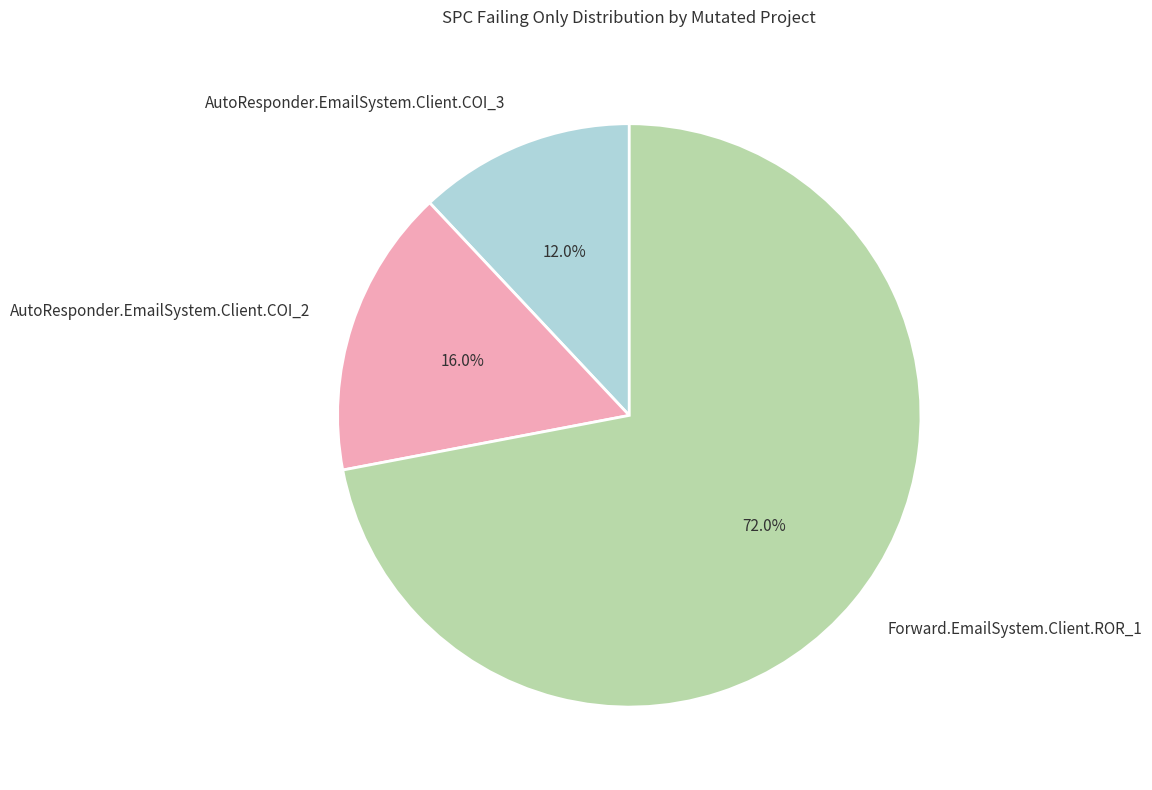

To the nearest percent, what is the difference between the AutoResponder.EmailSystem.Client.COI_2 and AutoResponder.EmailSystem.Client.COI_3 slice percentages?

4%